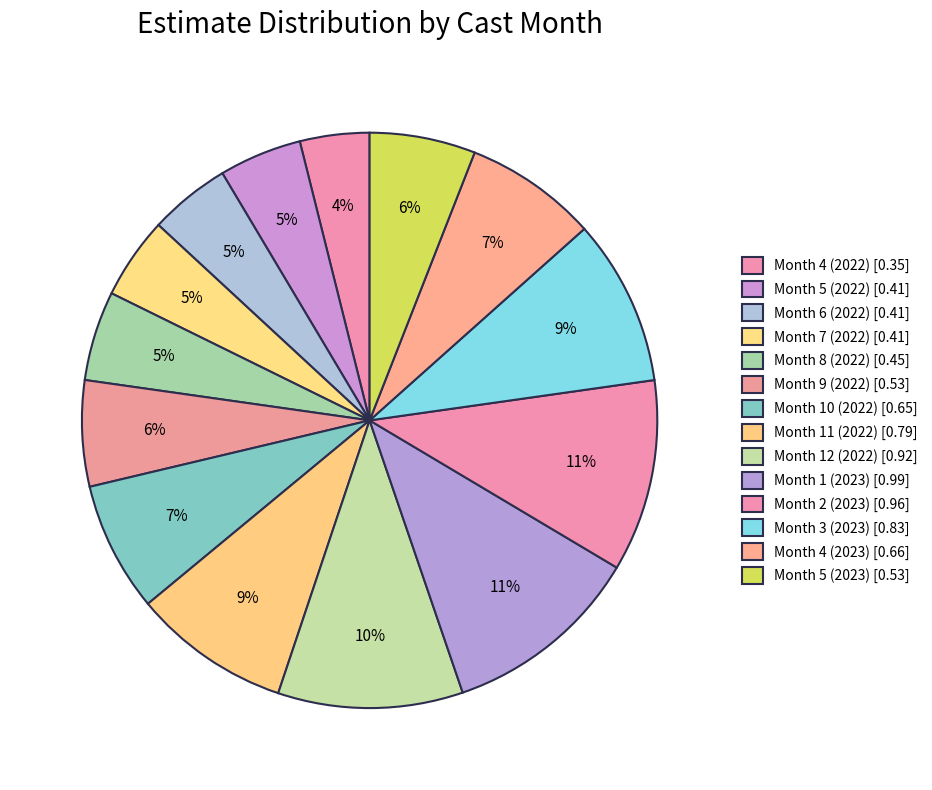

How many segments does this pie chart have?

14